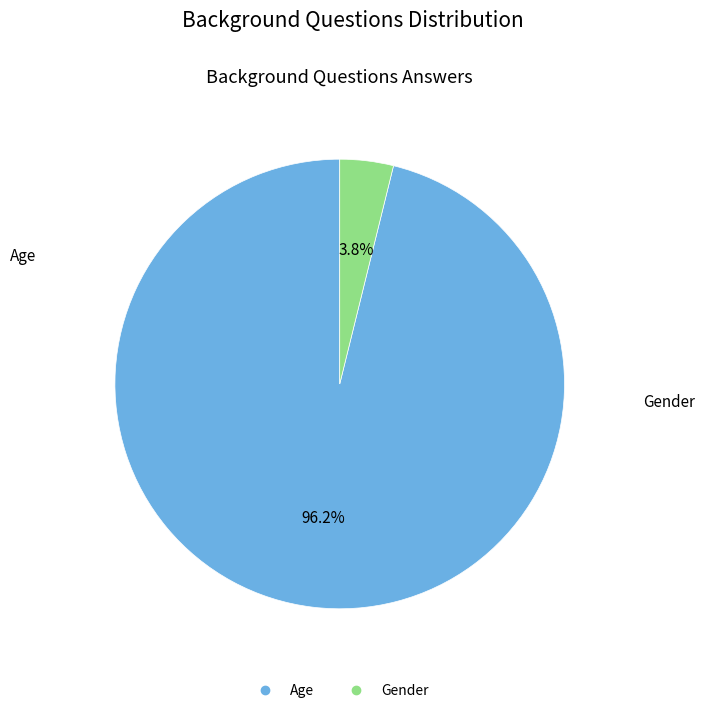

To the nearest percent, what is the combined percentage of Gender and Age?

100%